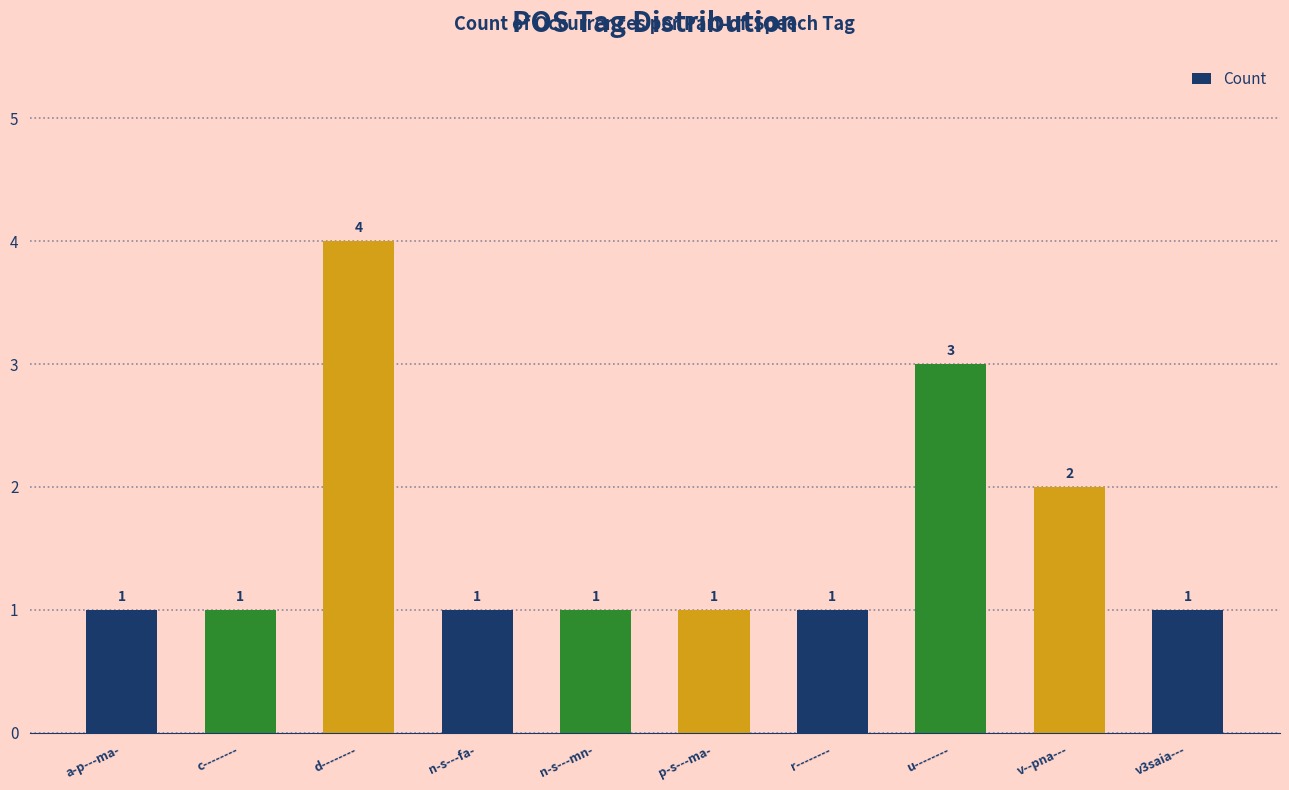

What is the change in value from d-------- to v3saia---?

-3